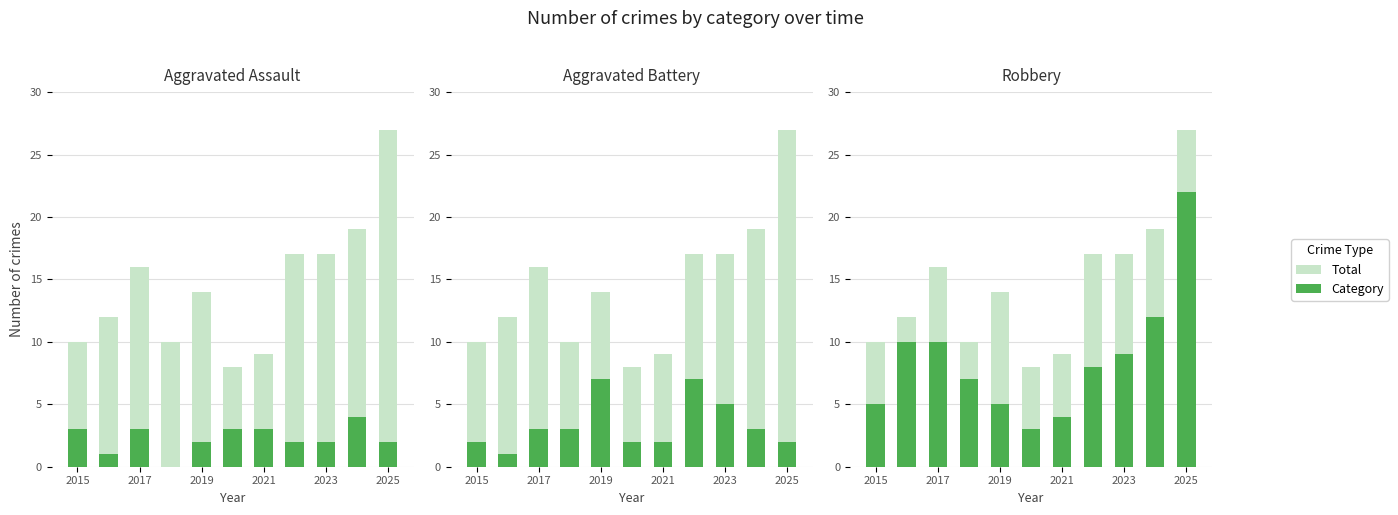

How many groups of bars are there?

11